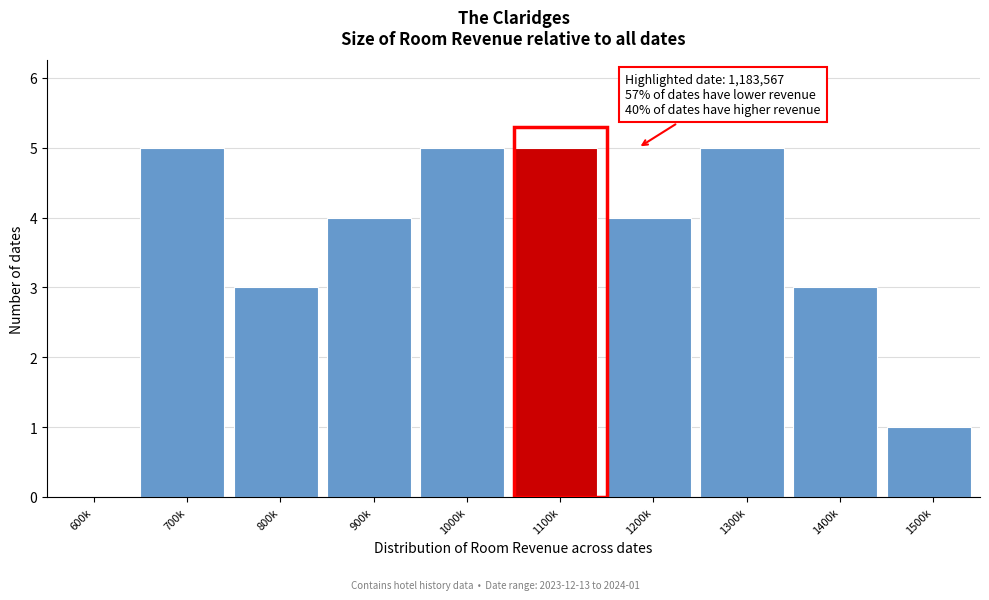

Reading left to right, list all the values displayed in this chart.

600k=0	700k=5	800k=3	900k=4	1000k=5	1100k=5	1200k=4	1300k=5	1400k=3	1500k=1